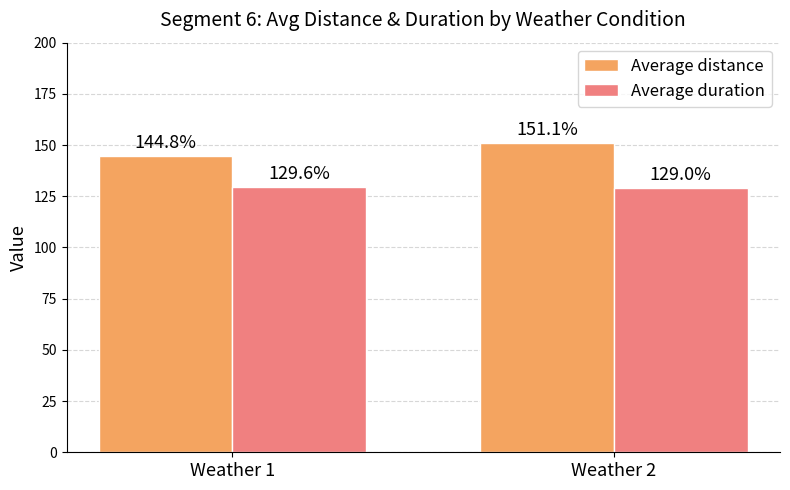

Rank the series by their maximum value, from lowest to highest.

Average duration, Average distance